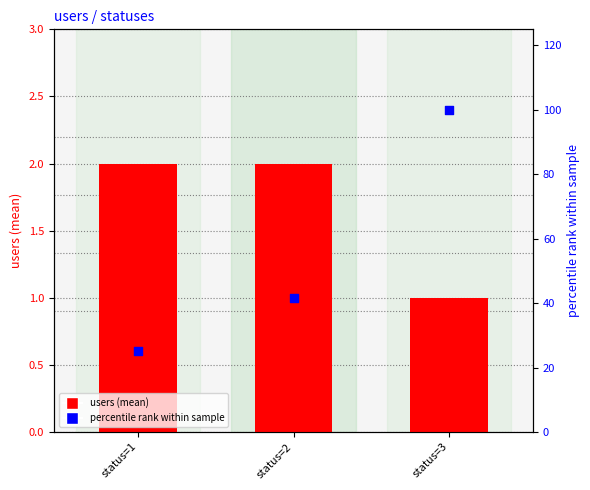

What are all the series names shown in the legend?

users (mean), percentile rank within sample